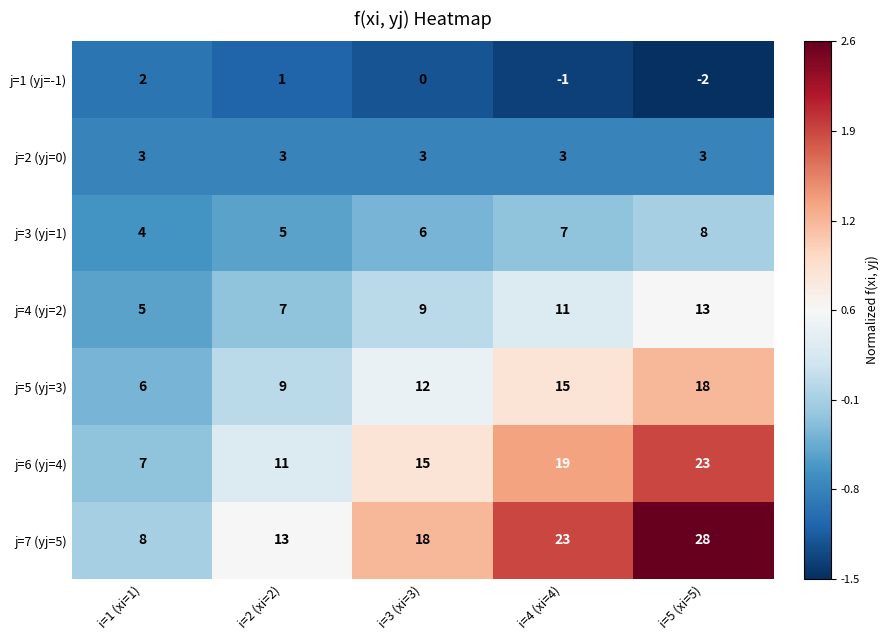

At which label is j=4 (yj=2) closest to 9?

i=3 (xi=3)